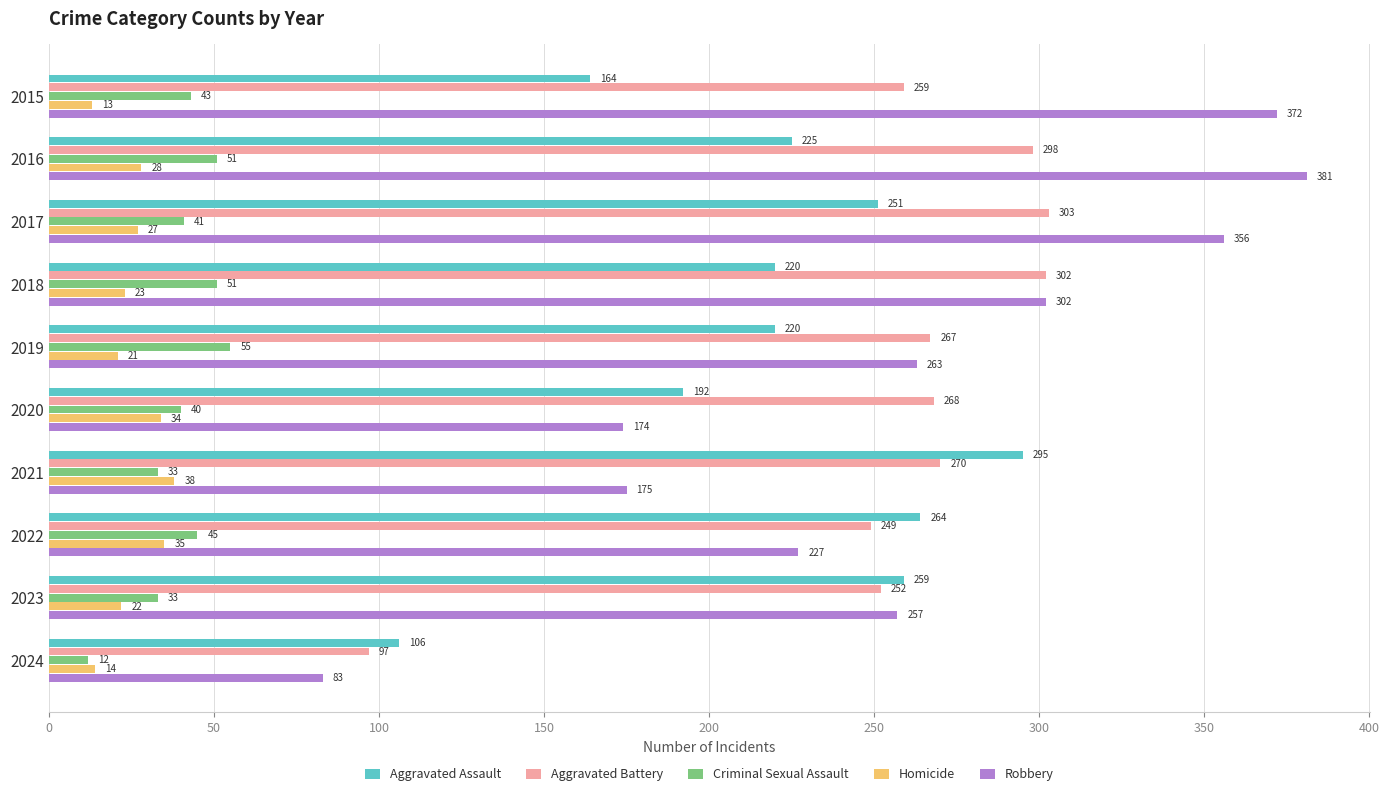

Which series has the widest spread of values?

Robbery